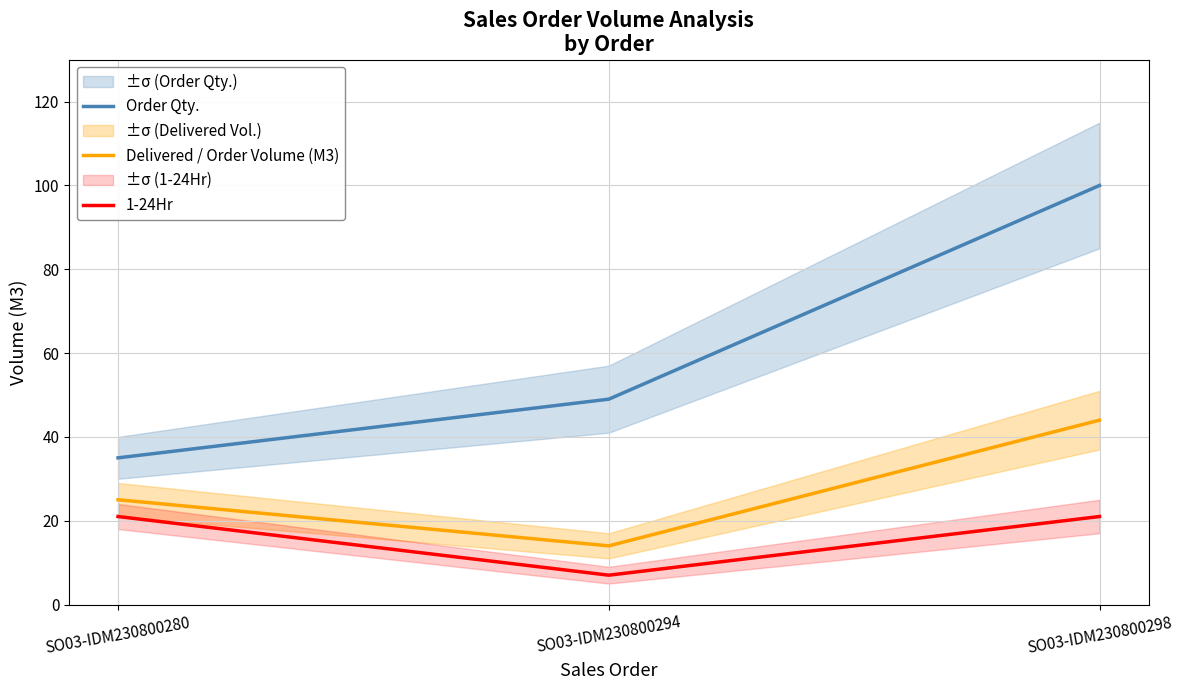

The Order Qty. series shows 49 at SO03-IDM230800294. True or false?

True